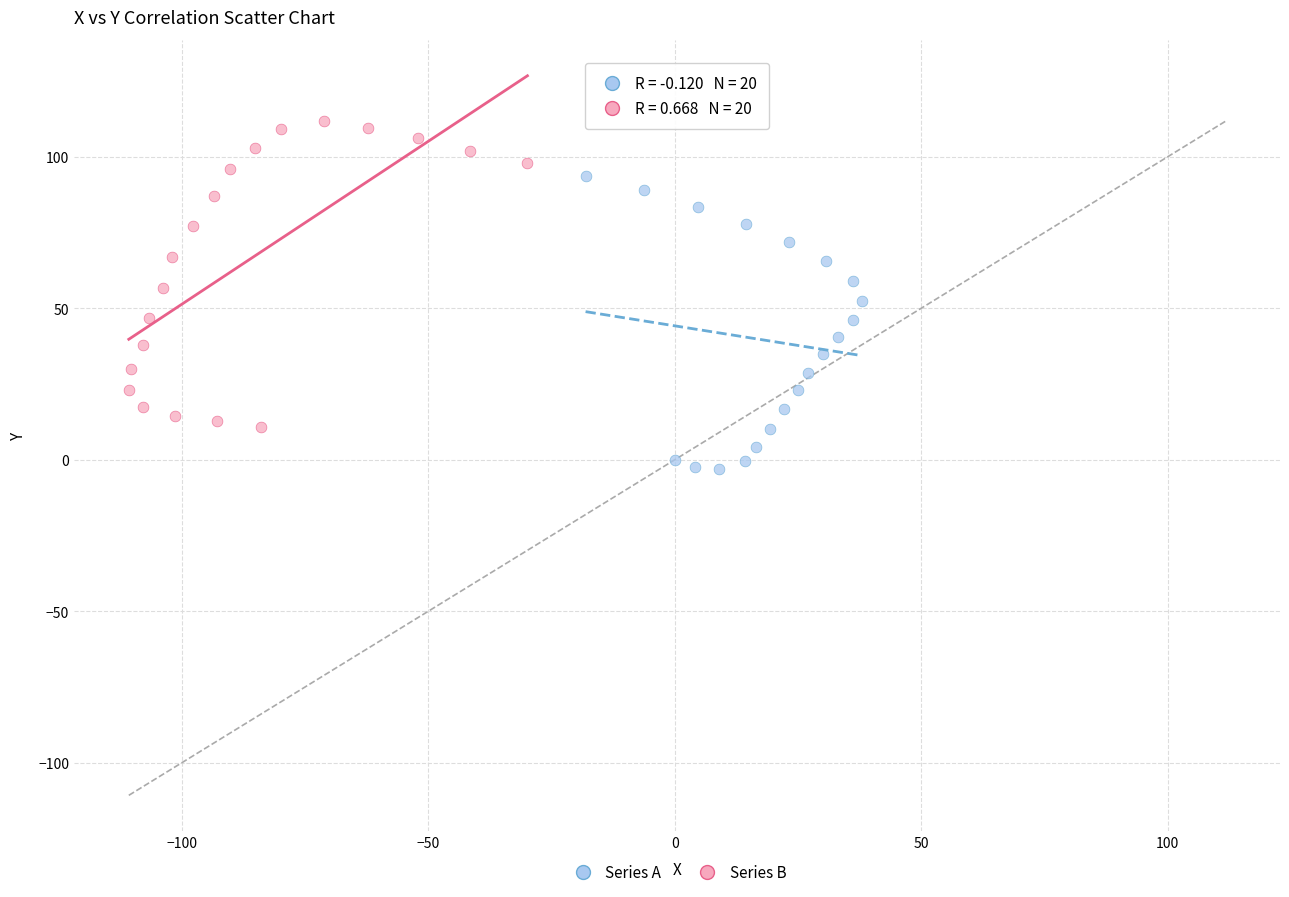

Which series reaches the maximum Y coordinate?

Series B